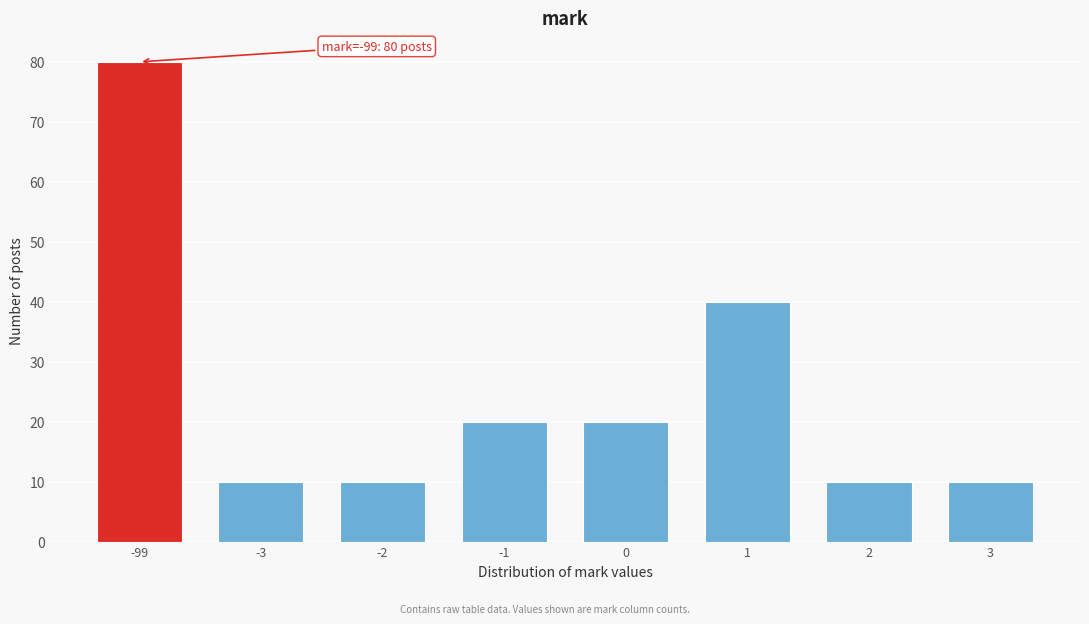

Reading right to left, list all the values displayed in this chart.

3=10	2=10	1=40	0=20	-1=20	-2=10	-3=10	-99=80